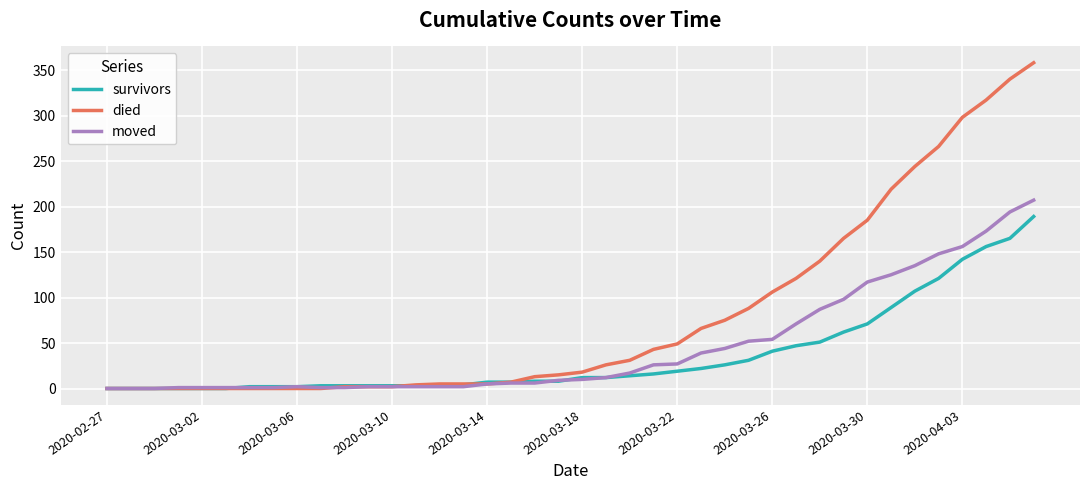

List the series in order of their overall mean, highest first.

died, moved, survivors